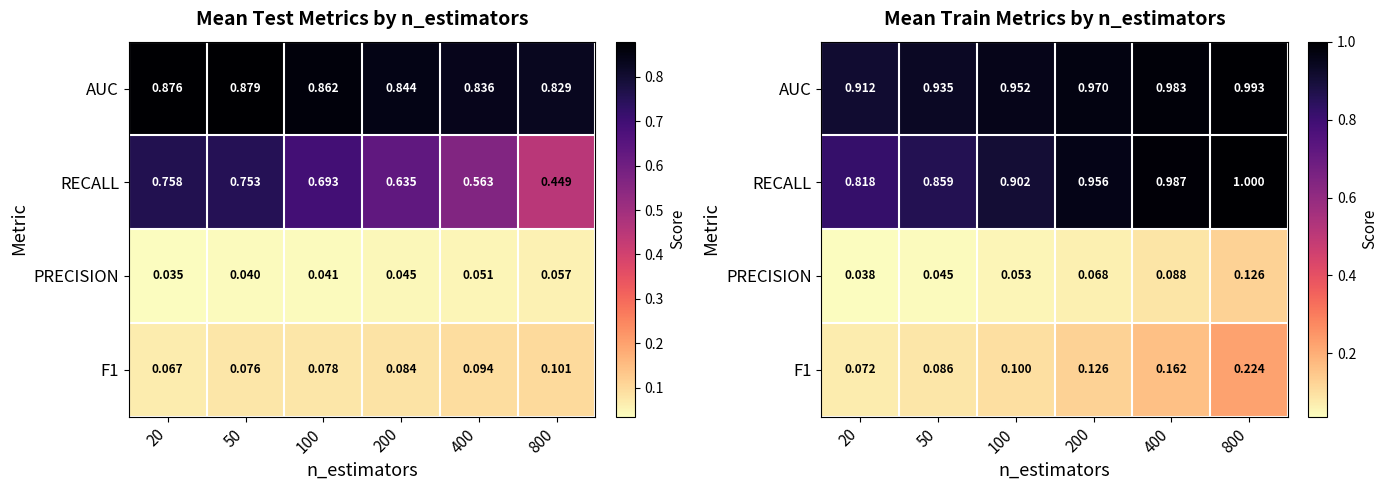

How many PRECISION values are between 0 and 1?

6